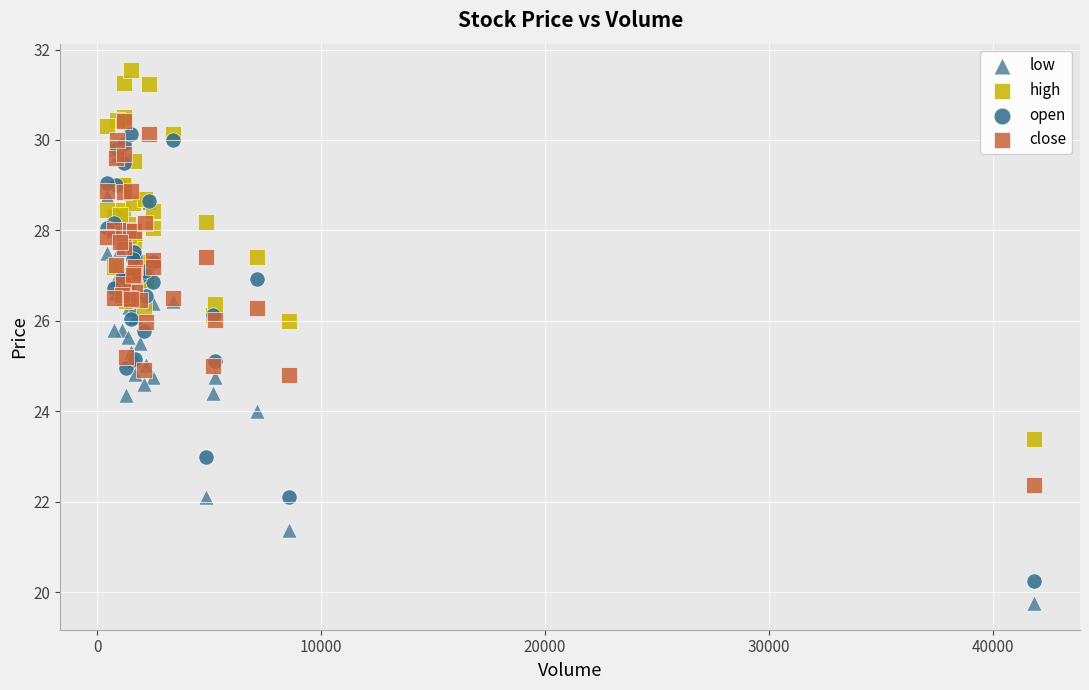

What are all the series names shown in the legend?

low, high, open, close